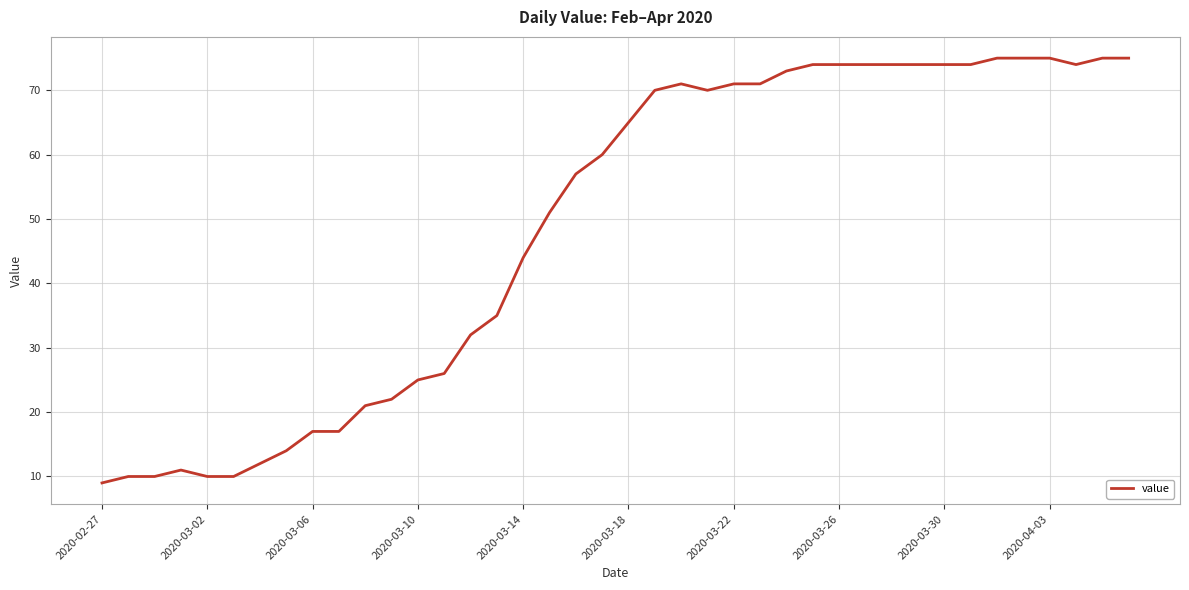

What is the greatest value displayed?

75